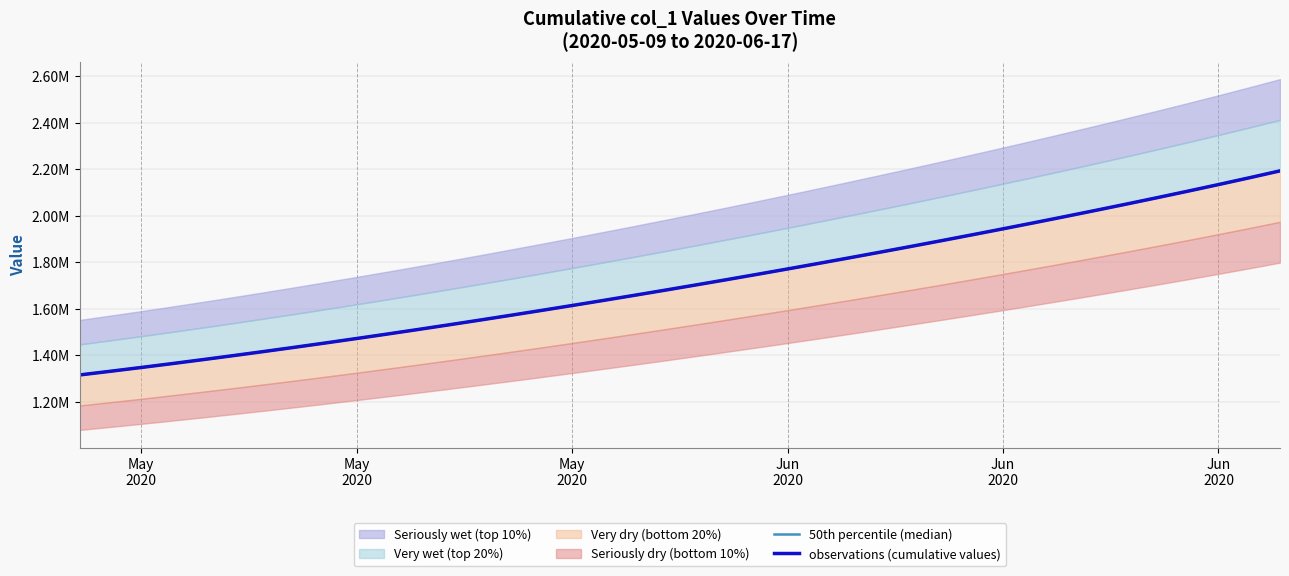

Reading left to right, what are all the values shown in this chart?

50th percentile (median): 1315099.0	1330941.6	1347197.2	1363857.9	1380917.0	1398365.8	1416195.4	1434398.8	1452968.0	1471894.0	1491172.1	1510796.2	1530759.4	1551053.9	1571671.5	1592604.1	1613845.5	1635391.5	1657240.6	1679393.9	1701853.6	1724622.9	1747703.8	1771098.0	1794806.8	1818831.0	1843172.0	1867832.5	1892816.2	1918129.5	1943780.6	1969780.9	1996144.5	2022888.8	2050035.9	2077613.5	2105659.0	2134224.5	2163377.5	2193200.2
observations (cumulative values): 1315099.0	1330941.6	1347197.2	1363857.9	1380917.0	1398365.8	1416195.4	1434398.8	1452968.0	1471894.0	1491172.1	1510796.2	1530759.4	1551053.9	1571671.5	1592604.1	1613845.5	1635391.5	1657240.6	1679393.9	1701853.6	1724622.9	1747703.8	1771098.0	1794806.8	1818831.0	1843172.0	1867832.5	1892816.2	1918129.5	1943780.6	1969780.9	1996144.5	2022888.8	2050035.9	2077613.5	2105659.0	2134224.5	2163377.5	2193200.2